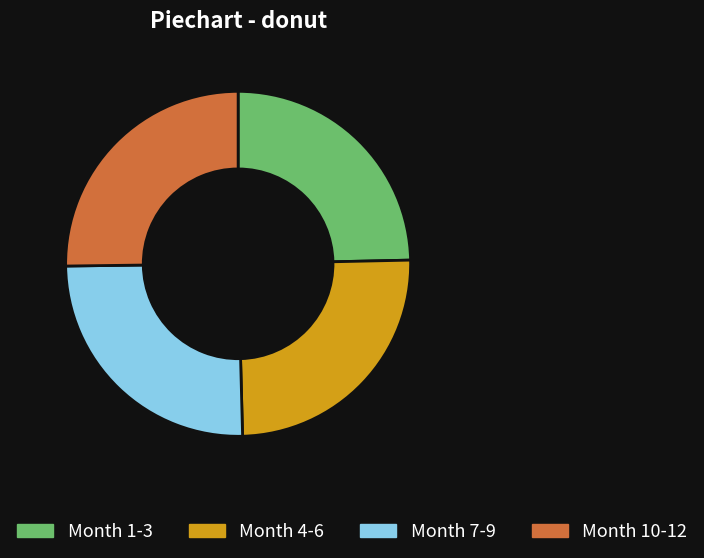

The Month 7-9 slice represents 25% of the pie. True or false?

True